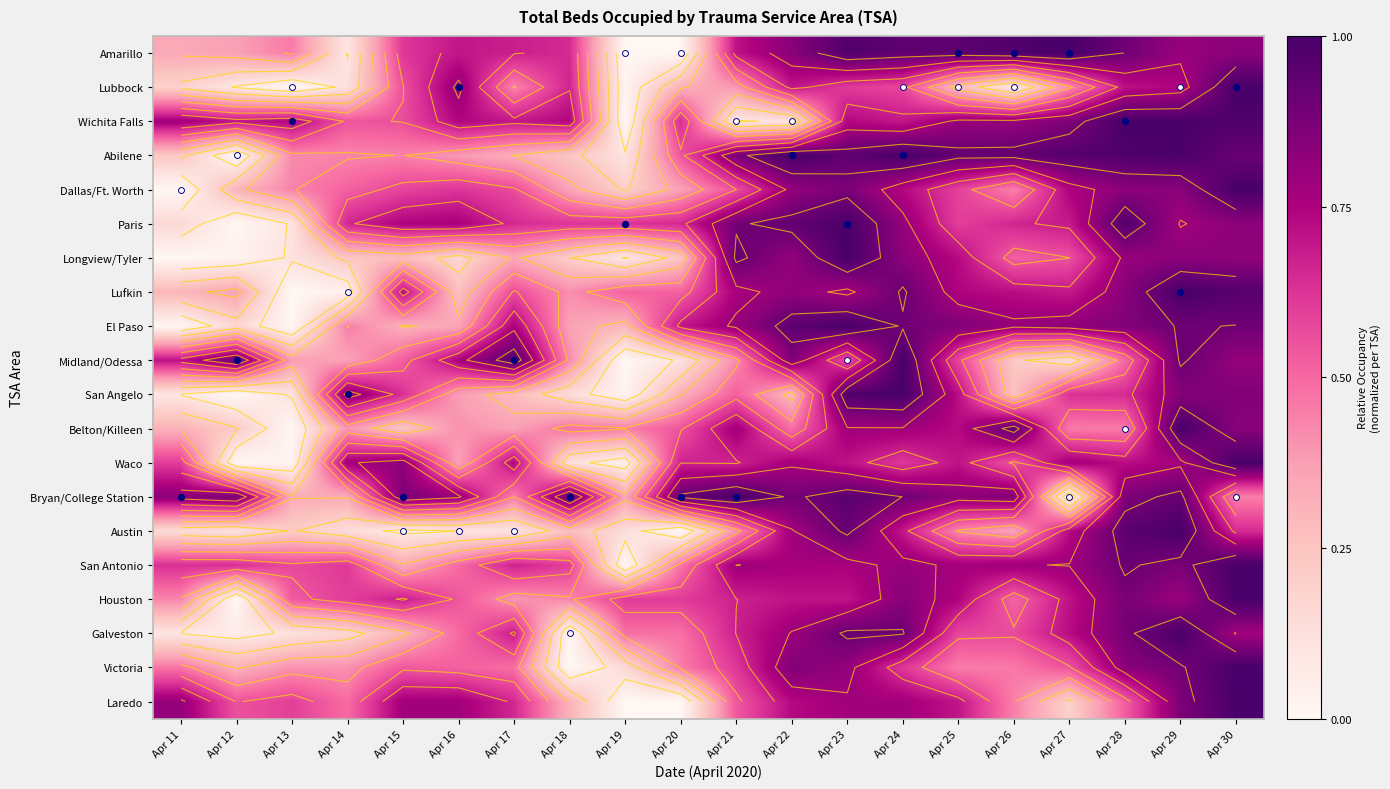

Count the Dallas/Ft. Worth values in the range 0 to 1.

20